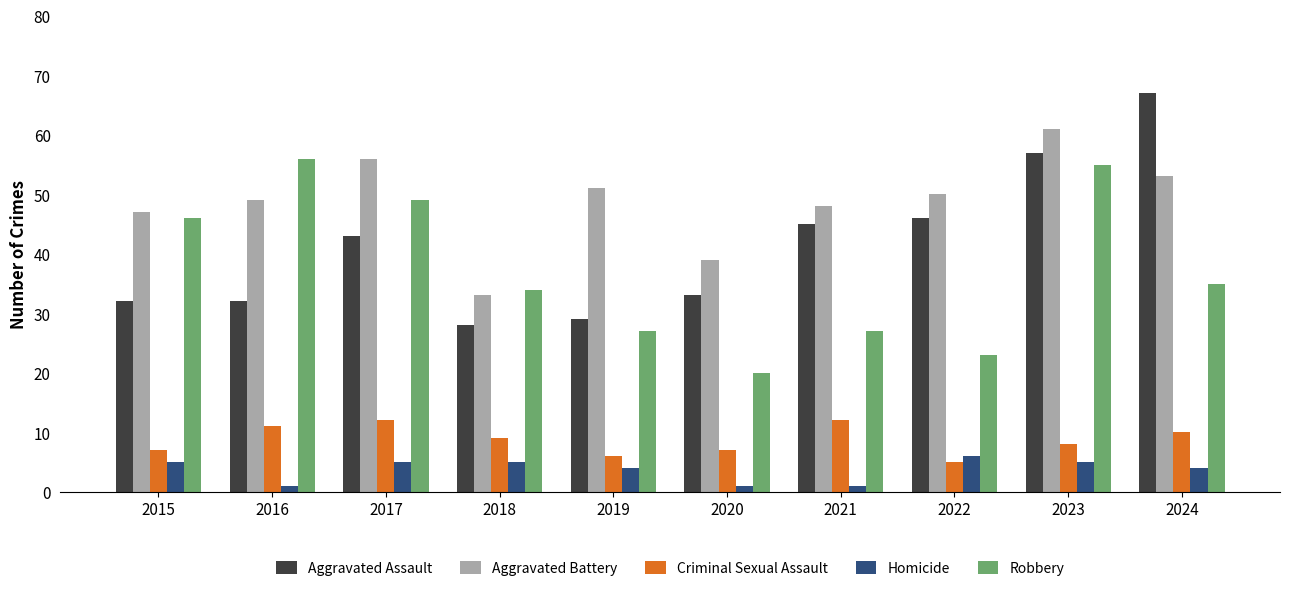

How many groups of bars are there?

10